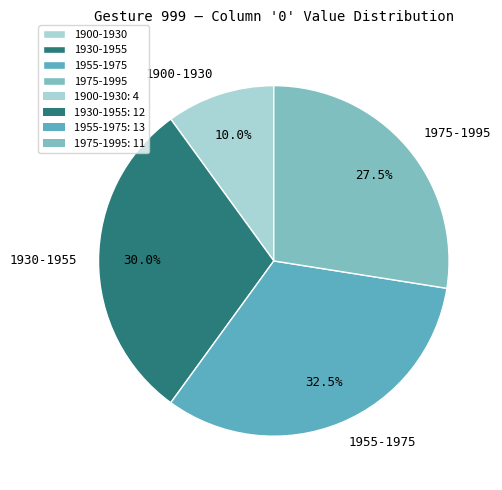

Between 1975-1995 and 1930-1955, which is larger?

1930-1955